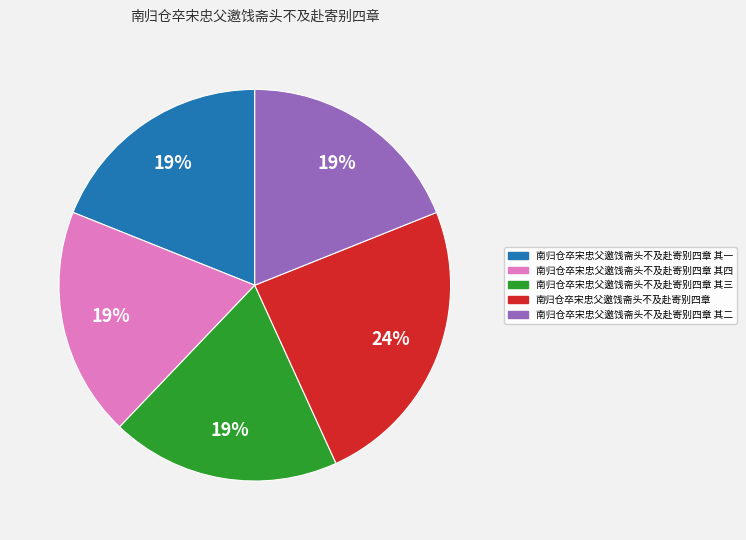

Is there any slice that represents more than half of the pie?

No